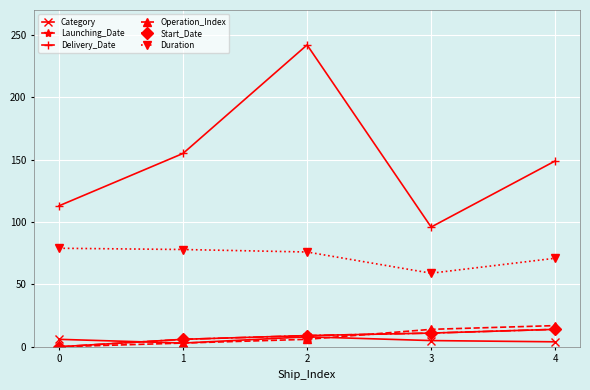

What are all the series names shown in the legend?

Category, Launching_Date, Delivery_Date, Operation_Index, Start_Date, Duration